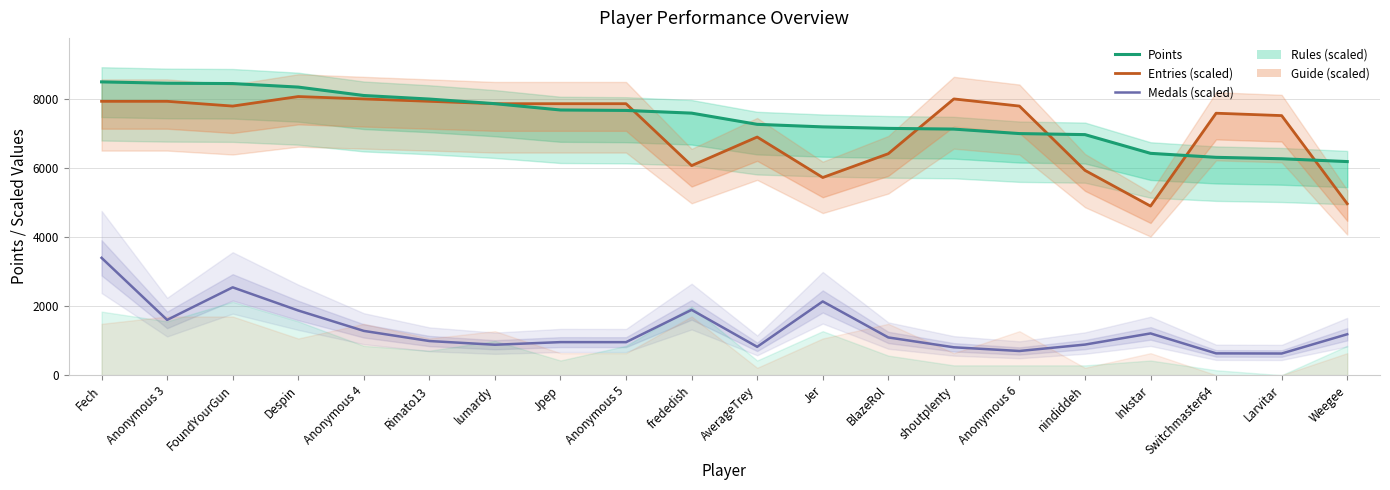

Reading left to right, what are all the values shown in this chart?

Points: Fech=8504.0	Anonymous 3=8465.0	FoundYourGun=8455.0	Despin=8353.0	Anonymous 4=8109.0	Rimato13=8006.0	lumardy=7872.0	Jpep=7689.0	Anonymous 5=7676.0	frededish=7598.0	AverageTrey=7273.0	Jer=7199.0	BlazeRol=7156.0	shoutplenty=7135.0	Anonymous 6=7005.0	nindiddeh=6975.0	Inkstar=6432.0	Switchmaster64=6316.0	Larvitar=6275.0	Weegee=6193.0
Entries (scaled): Fech=7940.7	Anonymous 3=7940.7	FoundYourGun=7802.6	Despin=8078.8	Anonymous 4=8009.8	Rimato13=7940.7	lumardy=7871.7	Jpep=7871.7	Anonymous 5=7871.7	frededish=6076.4	AverageTrey=6905.0	Jer=5731.1	BlazeRol=6421.6	shoutplenty=8009.8	Anonymous 6=7802.6	nindiddeh=5938.3	Inkstar=4902.5	Switchmaster64=7595.5	Larvitar=7526.4	Weegee=4971.6
Medals (scaled): Fech=3401.6	Anonymous 3=1602.4	FoundYourGun=2546.3	Despin=1874.7	Anonymous 4=1283.3	Rimato13=989.6	lumardy=881.7	Jpep=957.9	Anonymous 5=956.6	frededish=1893.7	AverageTrey=821.8	Jer=2137.2	BlazeRol=1093.6	shoutplenty=808.0	Anonymous 6=700.5	nindiddeh=886.5	Inkstar=1210.1	Switchmaster64=631.6	Larvitar=627.5	Weegee=1186.2